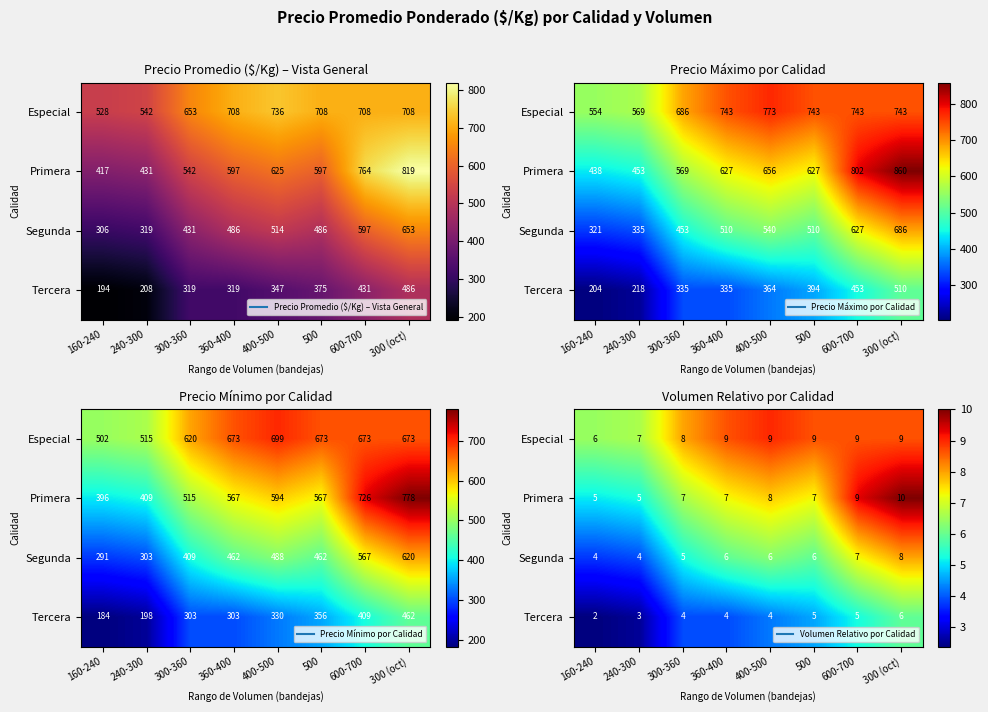

At which label is Segunda closest to 5?

300-360